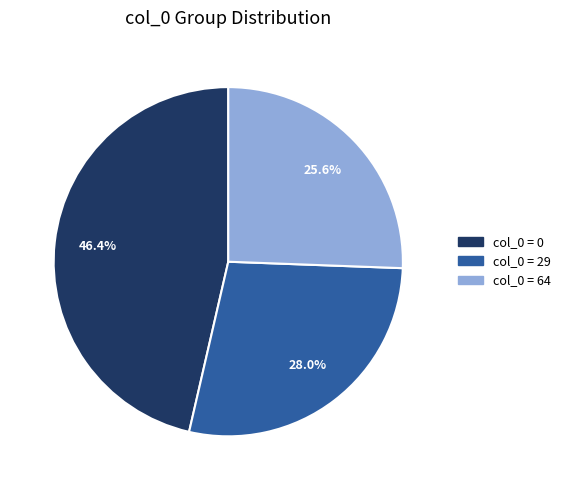

Is there a majority slice in this chart?

No